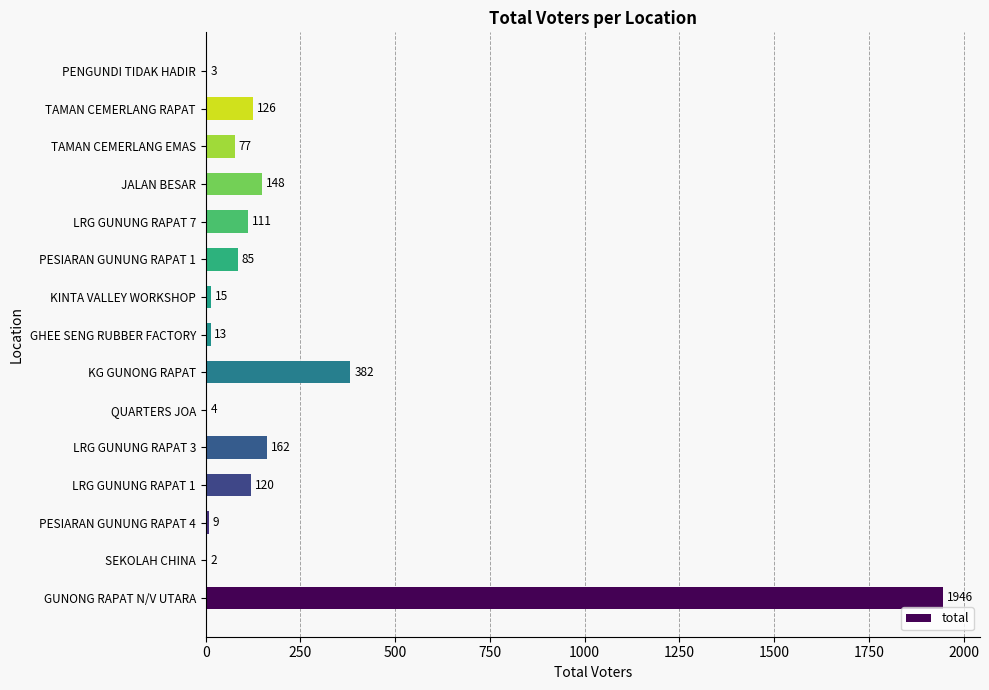

The value at SEKOLAH CHINA is 2. True or false?

True